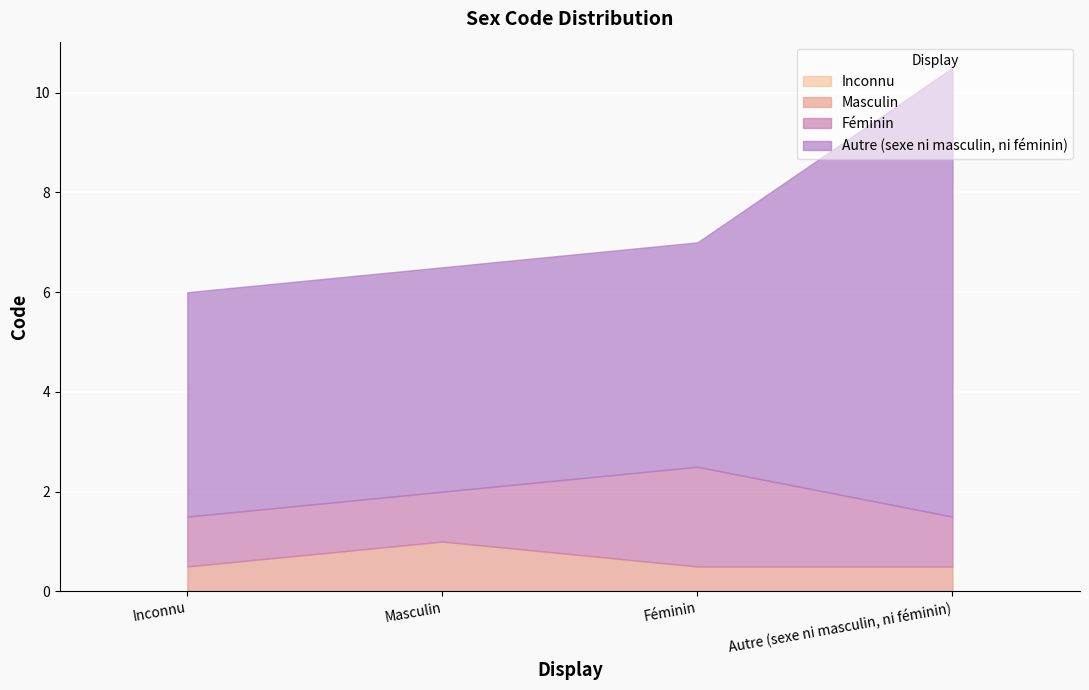

At which category is the sum across all series the highest?

Autre (sexe ni masculin, ni féminin)